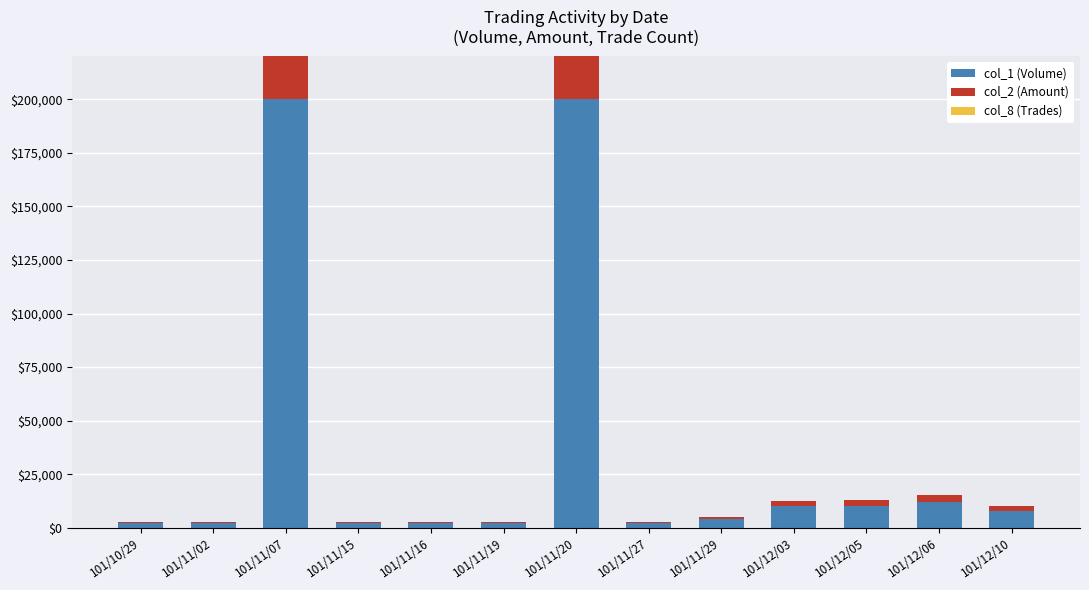

The value of col_1 (Volume) at 101/12/10 is 12164. True or false?

False